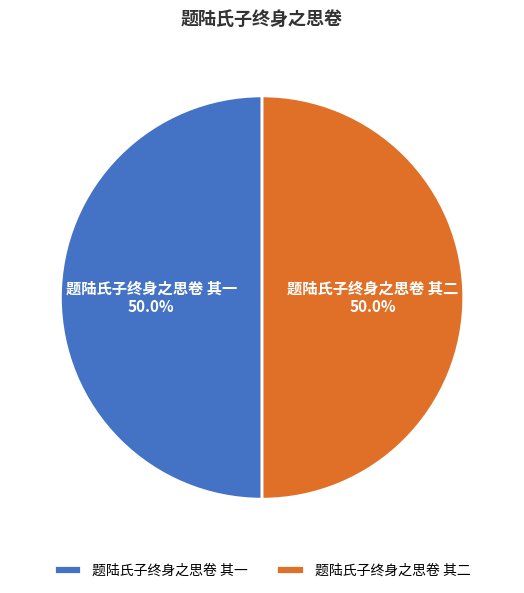

Is it true that 题陆氏子终身之思卷 其二 is 50% of the pie?

True